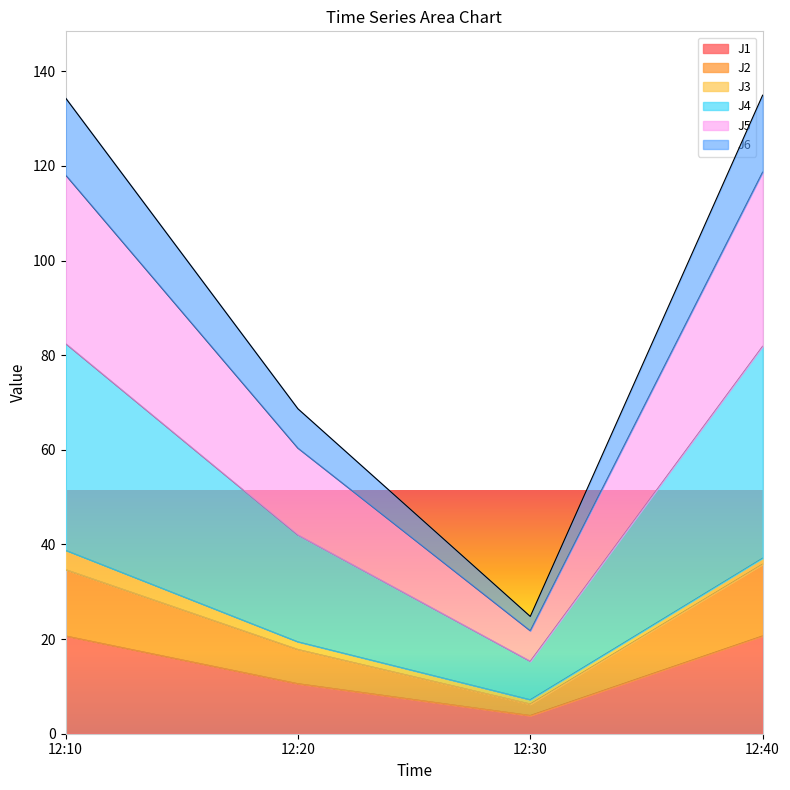

At which label does J1 reach its minimum?

12:30